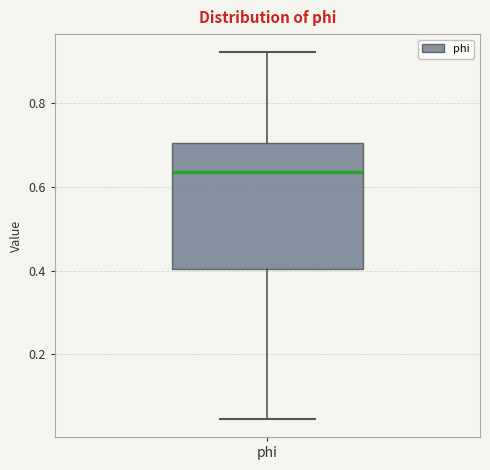

Read this box plot against the y-axis: the position of the median line, the range covered by the box, and the ends of both whiskers. The values are not printed on the chart, so give them approximately, as read against the axis.

median 0.64, box 0.40 to 0.70, whiskers 0.04 to 0.92